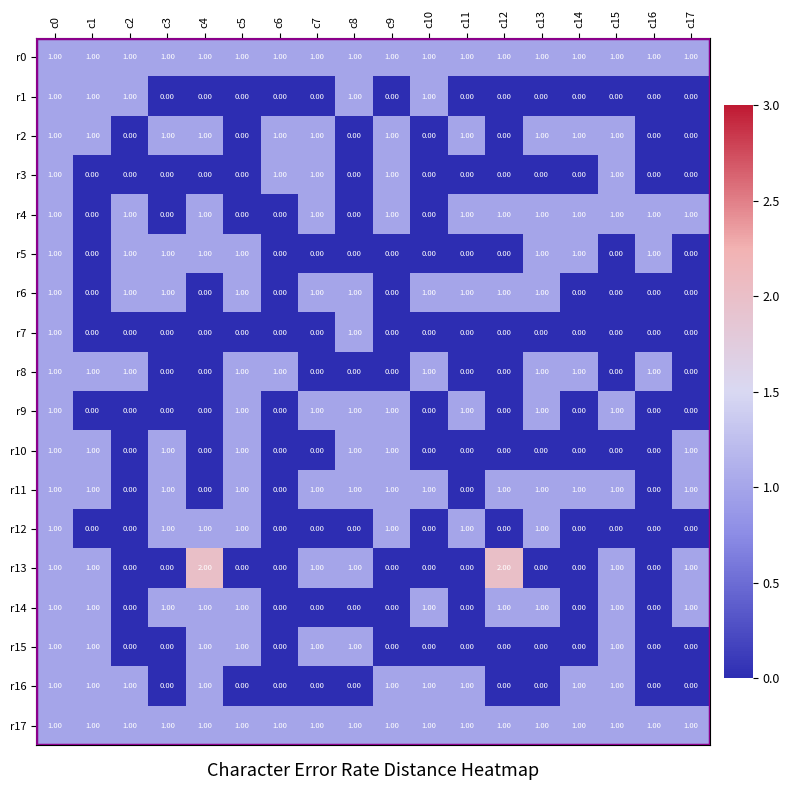

What is the sum of all r9 values?

8